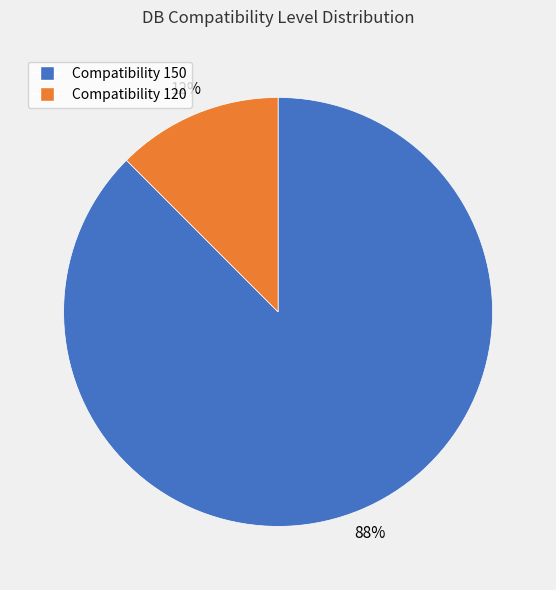

How many segments does this pie chart have?

2